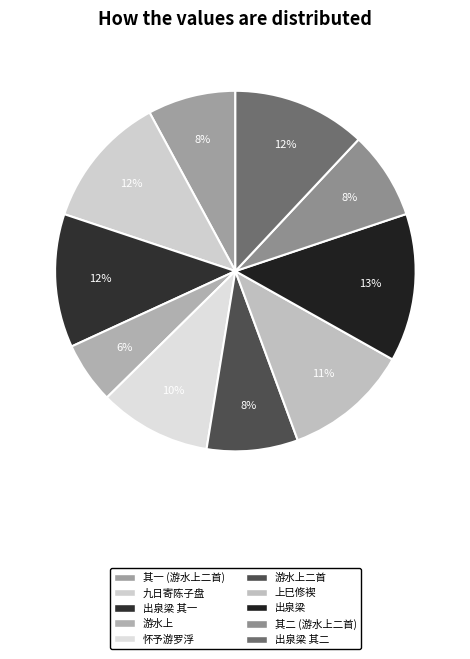

Count the number of slices in the pie.

10